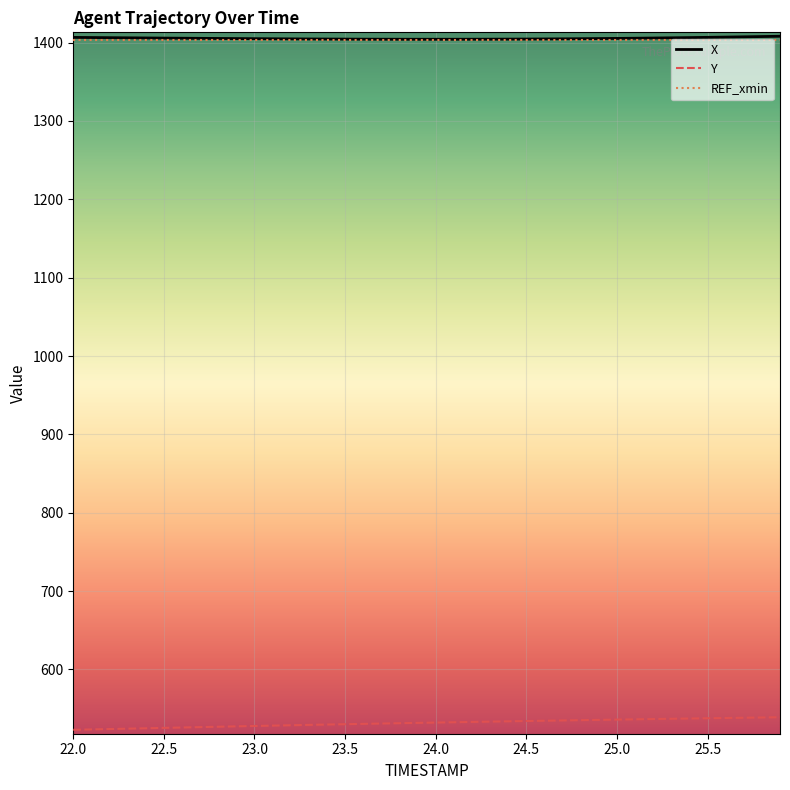

True or false: REF_xmin and Y intersect in this chart.

False